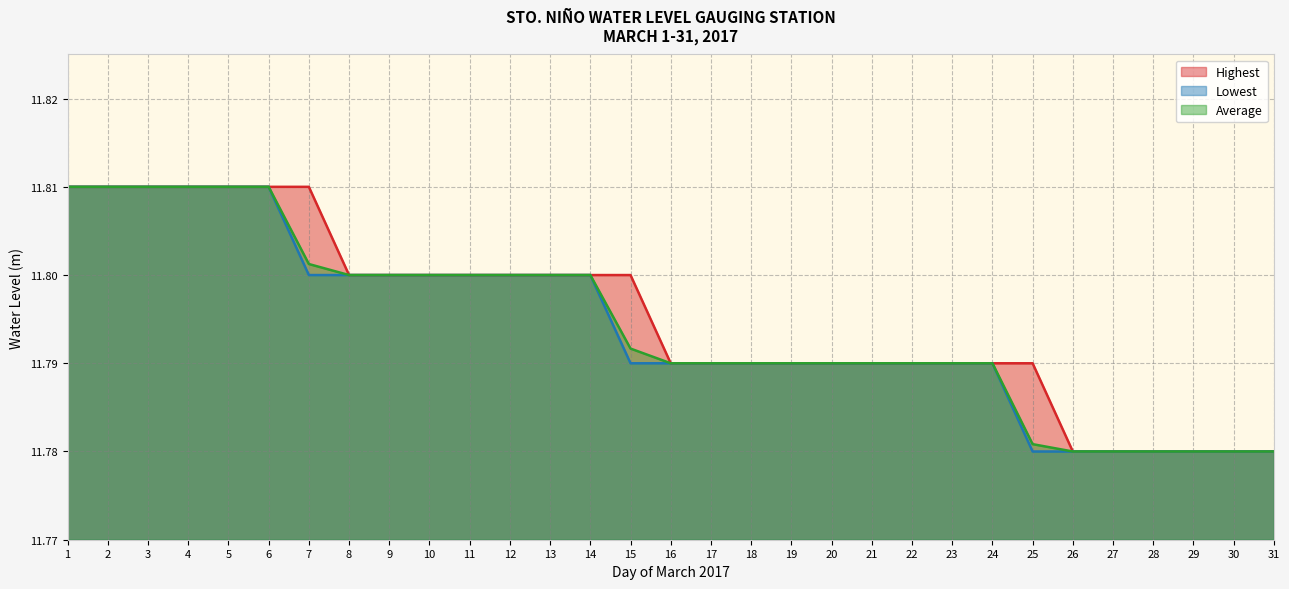

What are all the series names shown in the legend?

Highest, Lowest, Average